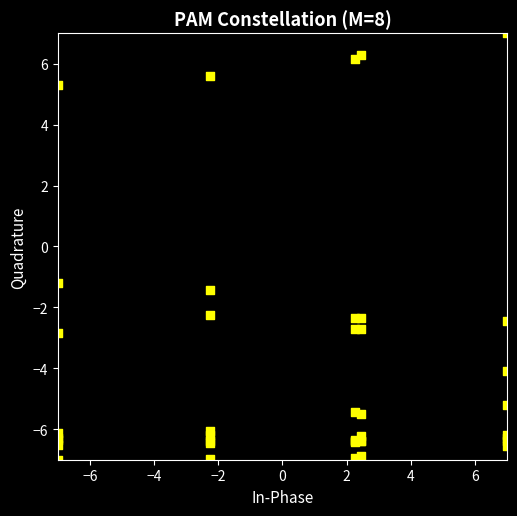

What Y value in the scatter plot is closest to 0?

-1.2